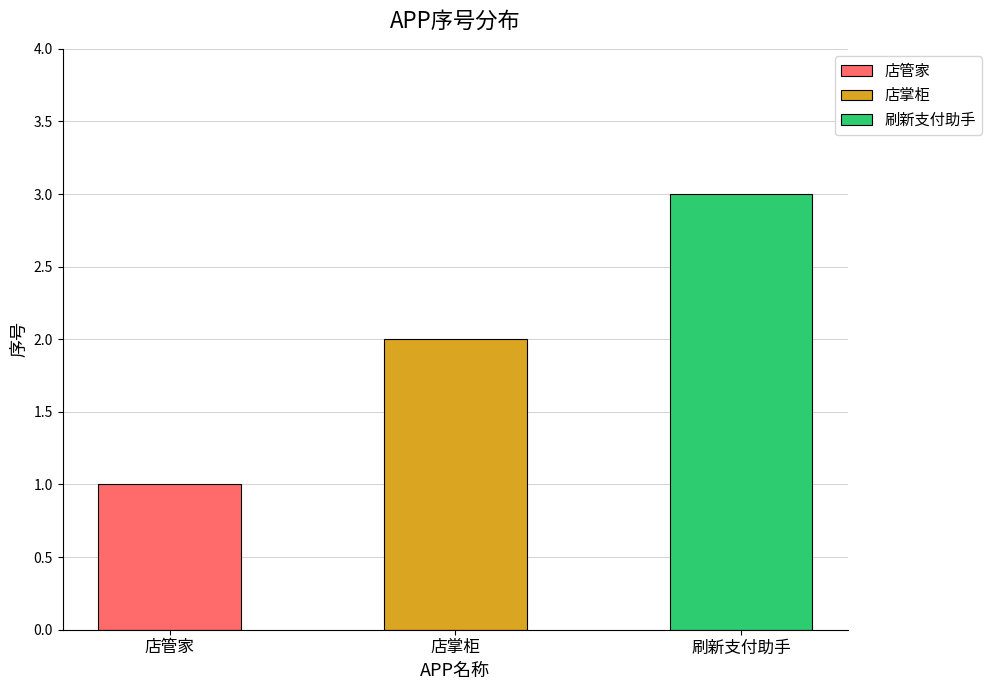

Which label corresponds to the smallest value in the chart?

店管家